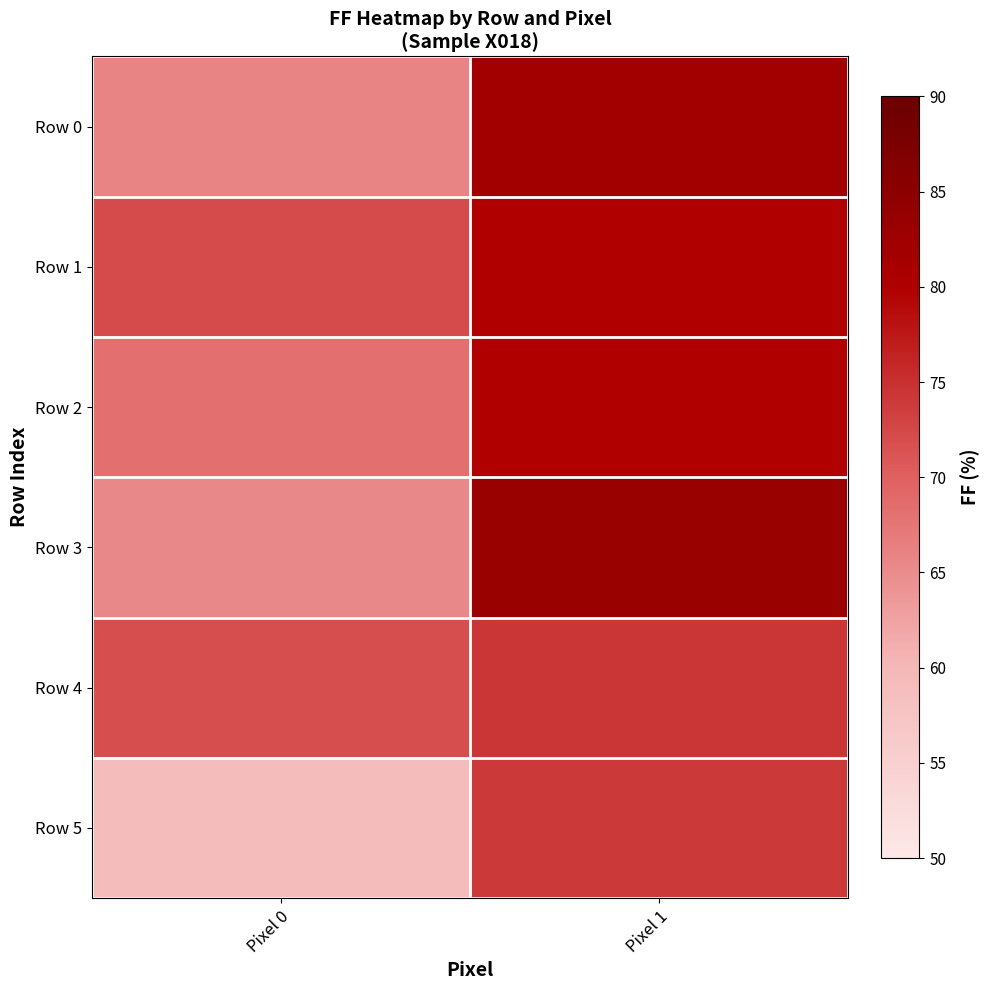

At which category does the chart reach its peak across all series?

Pixel 1